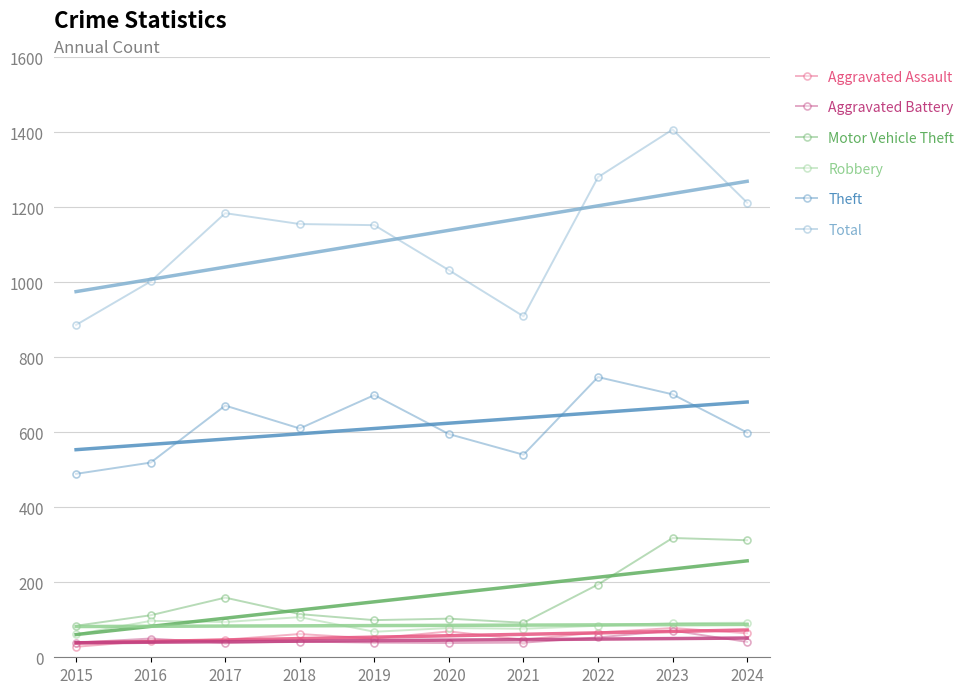

What is the difference between the maximum and minimum values in the Robbery series?

46